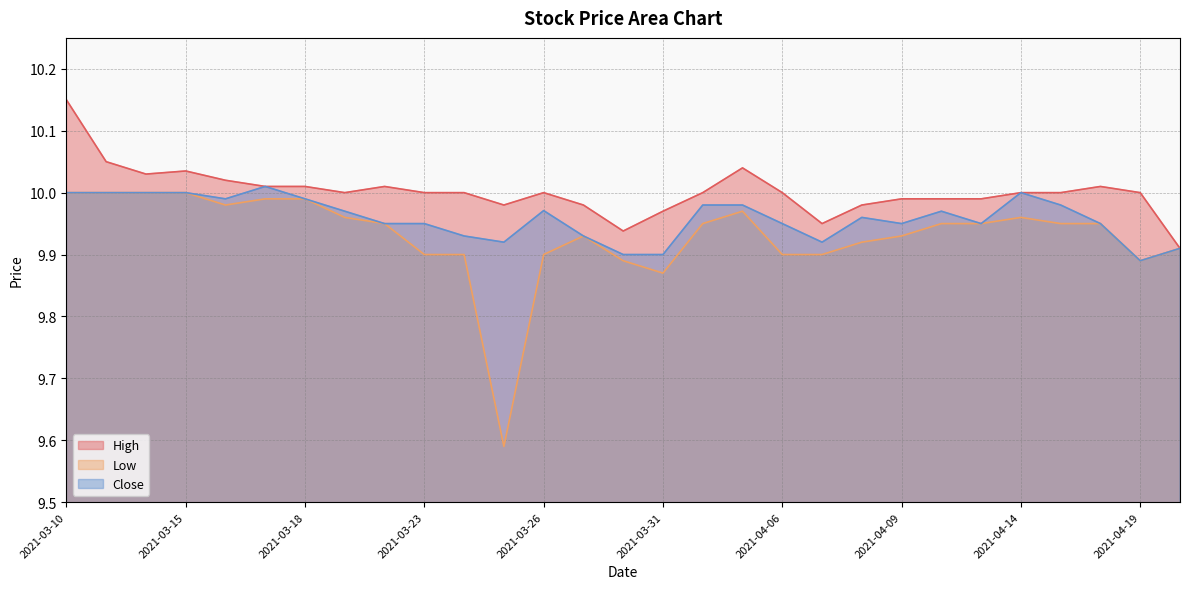

Reading right to left, list all the values displayed in this chart.

High: 2021-04-20=9.9	2021-04-19=10.0	2021-04-16=10.0	2021-04-15=10.0	2021-04-14=10.0	2021-04-13=10.0	2021-04-12=10.0	2021-04-09=10.0	2021-04-08=10.0	2021-04-07=9.9	2021-04-06=10.0	2021-04-05=10.0	2021-04-01=10.0	2021-03-31=10.0	2021-03-30=9.9	2021-03-29=10.0	2021-03-26=10.0	2021-03-25=10.0	2021-03-24=10.0	2021-03-23=10.0	2021-03-22=10.0	2021-03-19=10.0	2021-03-18=10.0	2021-03-17=10.0	2021-03-16=10.0	2021-03-15=10.0	2021-03-12=10.0	2021-03-11=10.1	2021-03-10=10.1
Low: 2021-04-20=9.9	2021-04-19=9.9	2021-04-16=9.9	2021-04-15=9.9	2021-04-14=10.0	2021-04-13=9.9	2021-04-12=9.9	2021-04-09=9.9	2021-04-08=9.9	2021-04-07=9.9	2021-04-06=9.9	2021-04-05=10.0	2021-04-01=9.9	2021-03-31=9.9	2021-03-30=9.9	2021-03-29=9.9	2021-03-26=9.9	2021-03-25=9.6	2021-03-24=9.9	2021-03-23=9.9	2021-03-22=9.9	2021-03-19=10.0	2021-03-18=10.0	2021-03-17=10.0	2021-03-16=10.0	2021-03-15=10.0	2021-03-12=10.0	2021-03-11=10.0	2021-03-10=10.0
Close: 2021-04-20=9.9	2021-04-19=9.9	2021-04-16=9.9	2021-04-15=10.0	2021-04-14=10.0	2021-04-13=9.9	2021-04-12=10.0	2021-04-09=9.9	2021-04-08=10.0	2021-04-07=9.9	2021-04-06=9.9	2021-04-05=10.0	2021-04-01=10.0	2021-03-31=9.9	2021-03-30=9.9	2021-03-29=9.9	2021-03-26=10.0	2021-03-25=9.9	2021-03-24=9.9	2021-03-23=9.9	2021-03-22=9.9	2021-03-19=10.0	2021-03-18=10.0	2021-03-17=10.0	2021-03-16=10.0	2021-03-15=10.0	2021-03-12=10.0	2021-03-11=10.0	2021-03-10=10.0